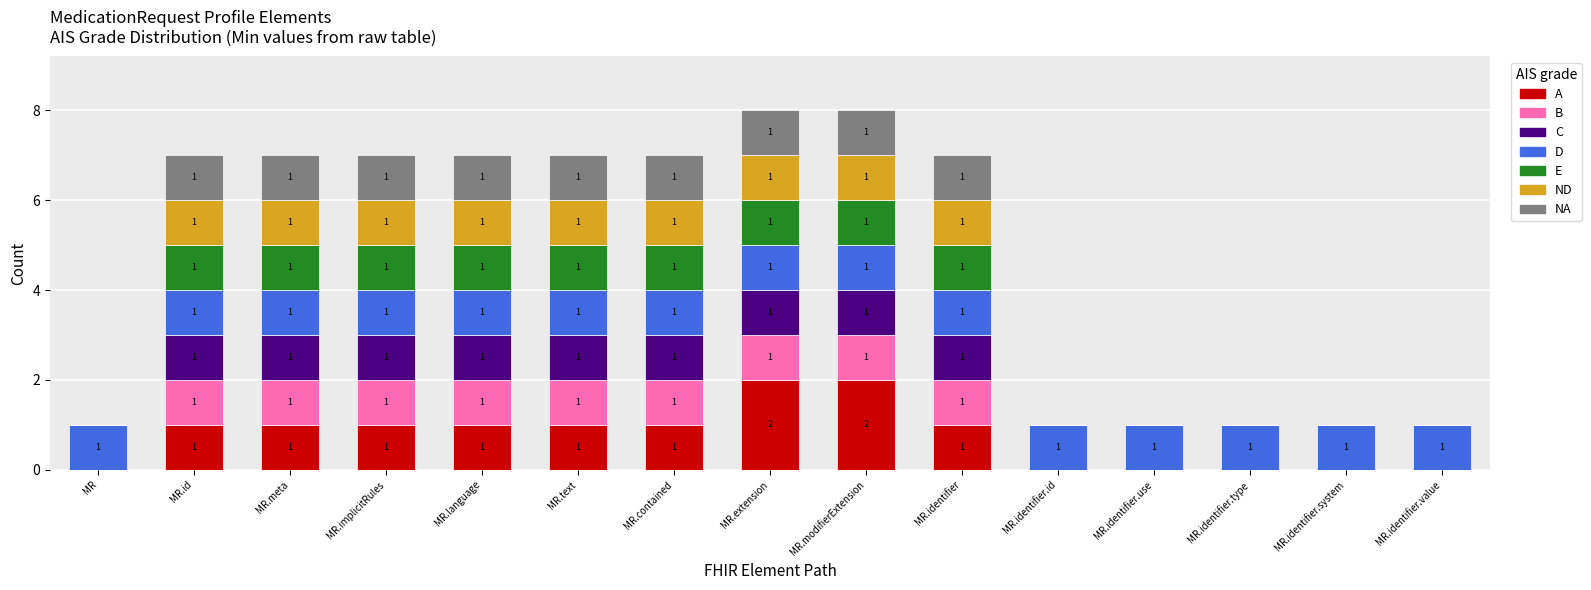

Is it true that A equals 2 at MR.extension?

True